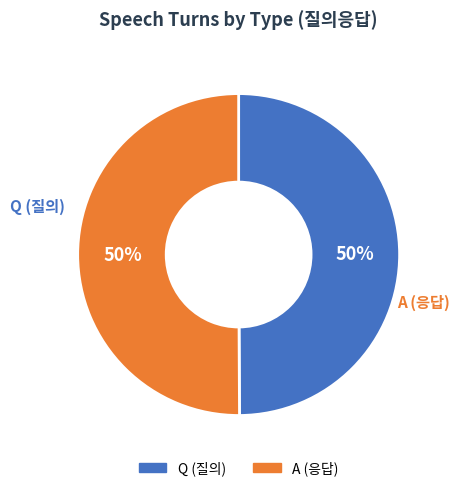

Approximately how many times larger is the value at Q compared to A?

1.0